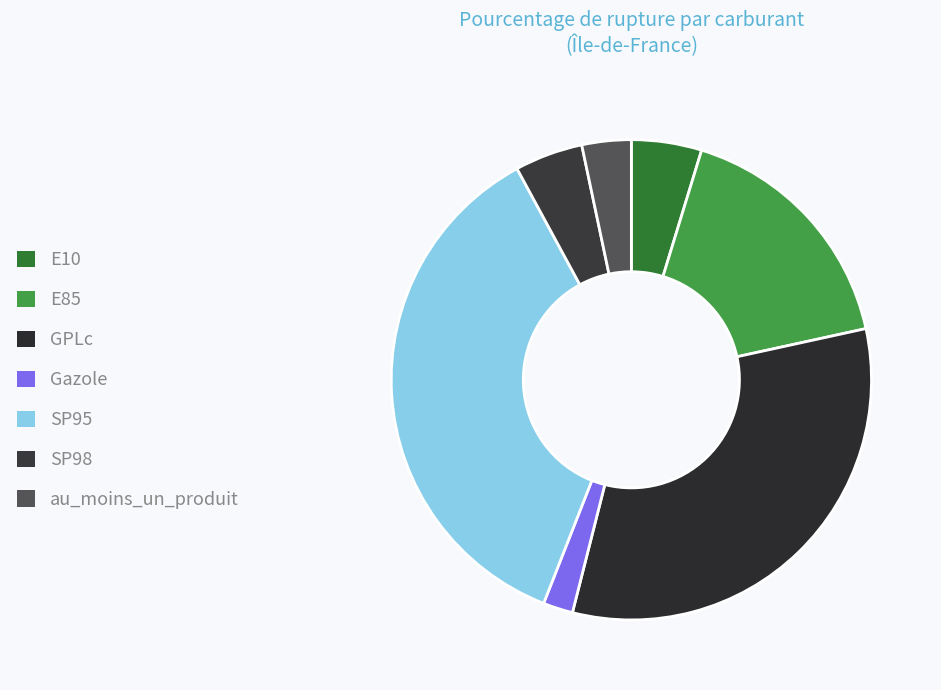

How much of the chart is everything except GPLc?

67.6%